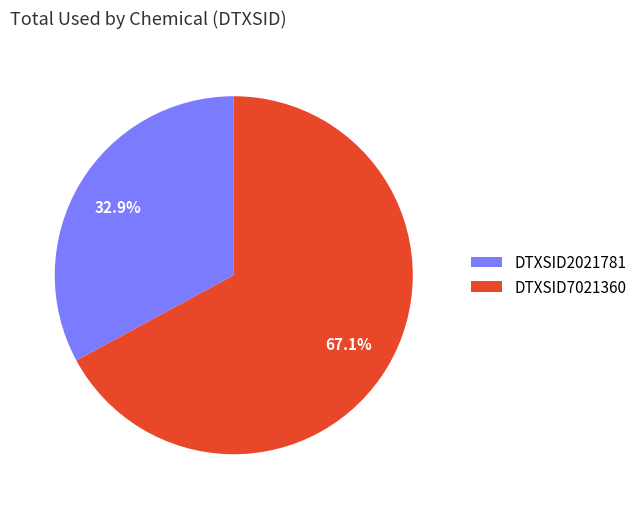

To the nearest percent, what is the average slice percentage?

50%